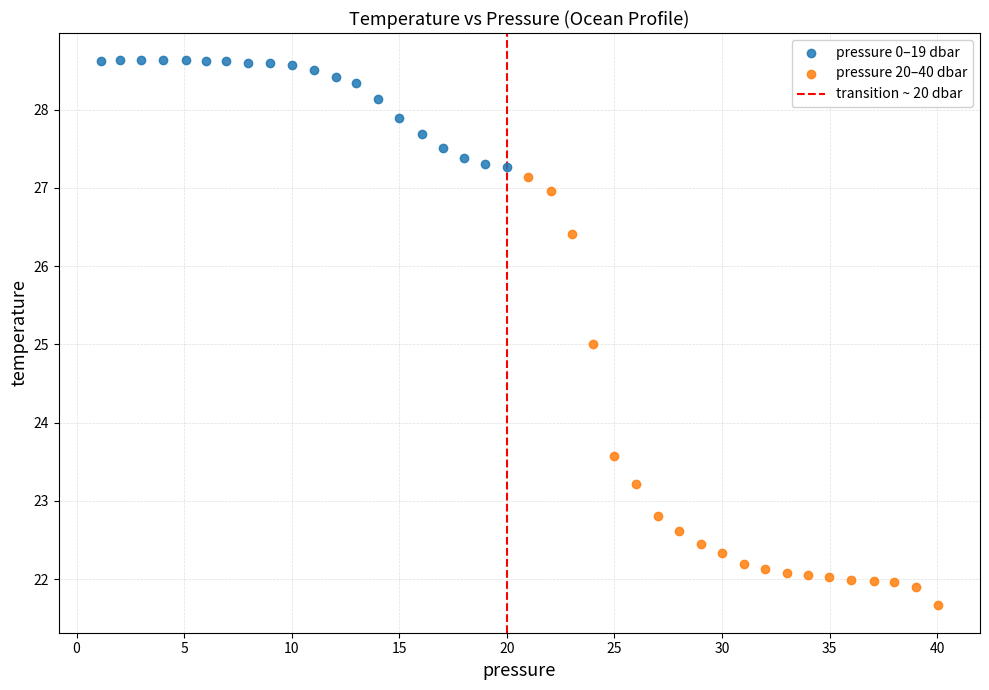

Which series contains the highest Y value?

pressure 0–19 dbar